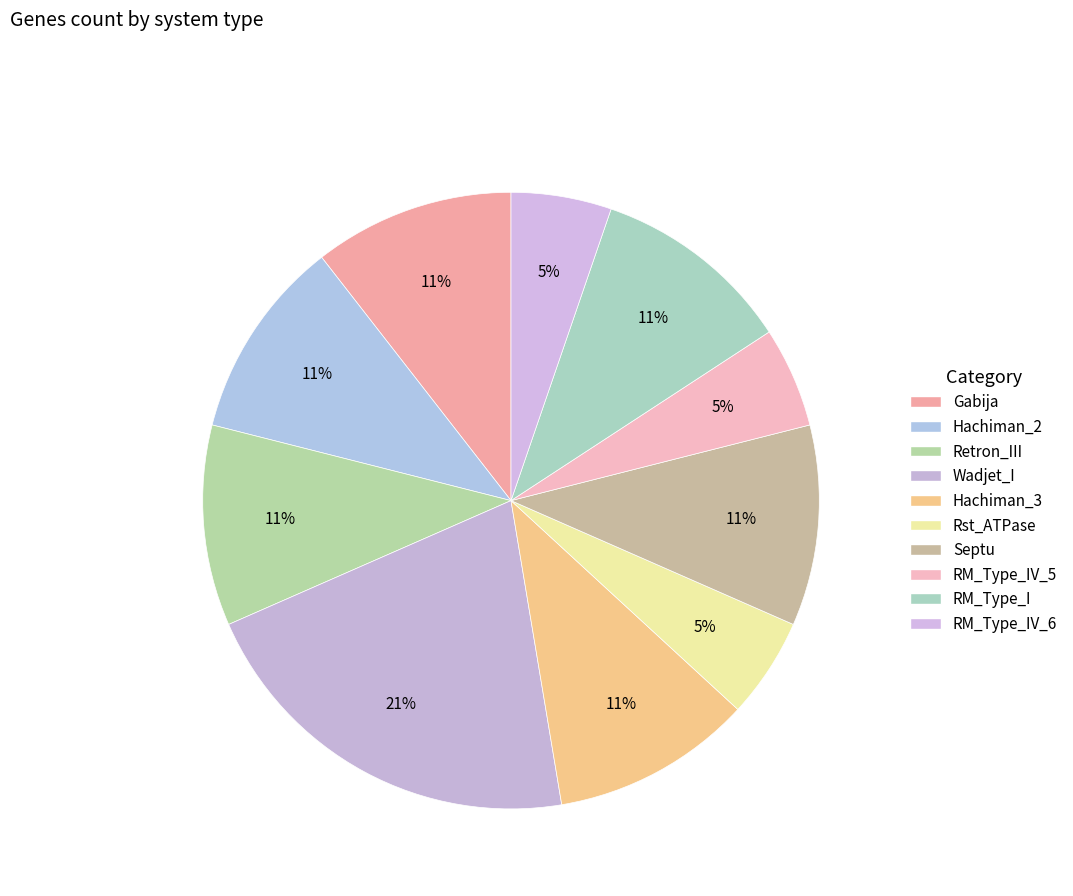

Does any single category account for the majority?

No